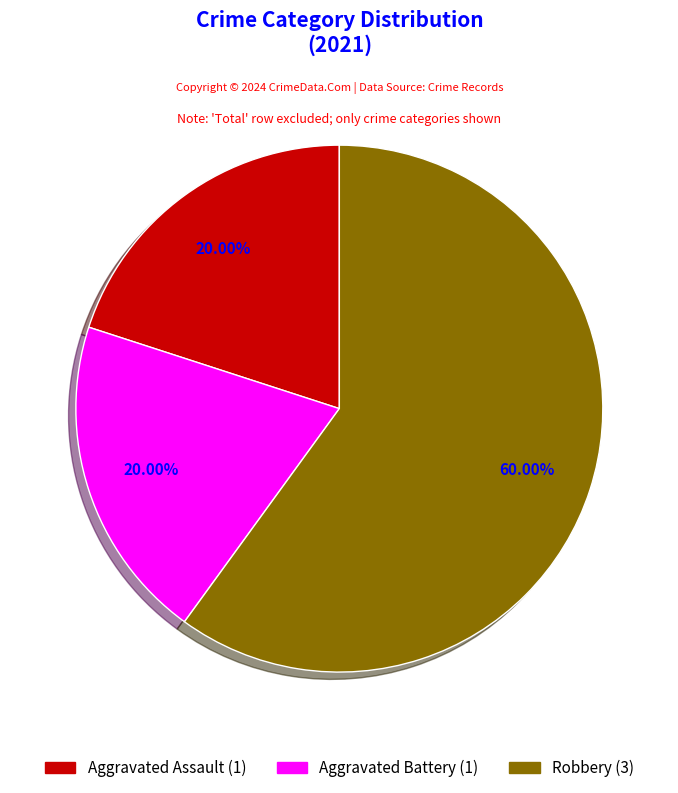

What is the ratio of the value at Aggravated Battery to the value at Robbery?

0.3